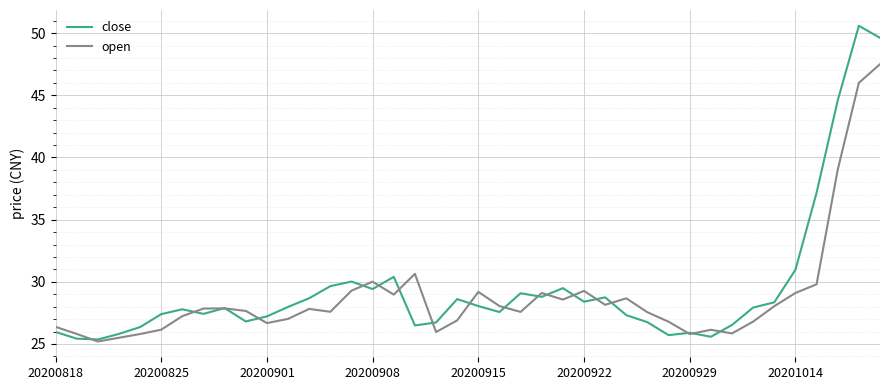

Which series has the widest spread of values?

close